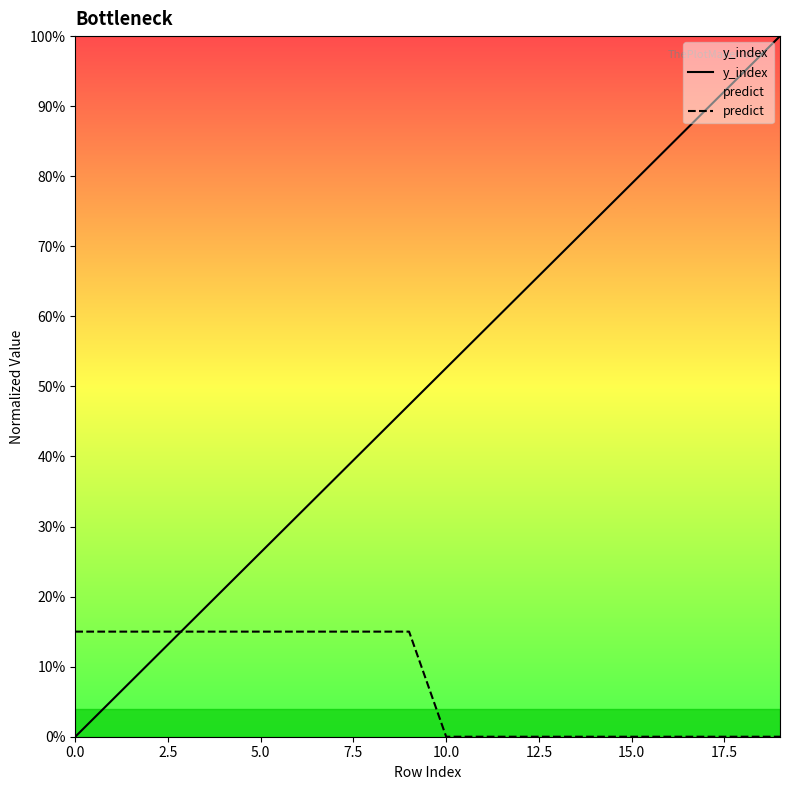

True or false: y_index and predict intersect in this chart.

True